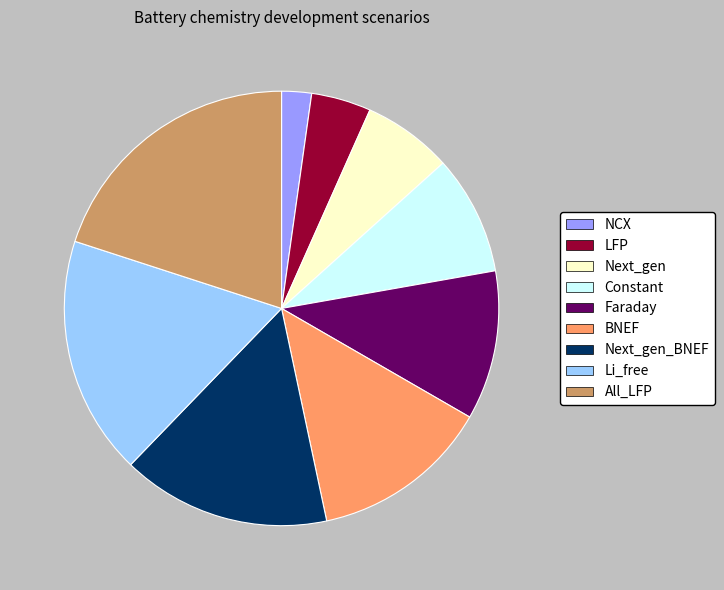

Which slice is the smallest?

NCX